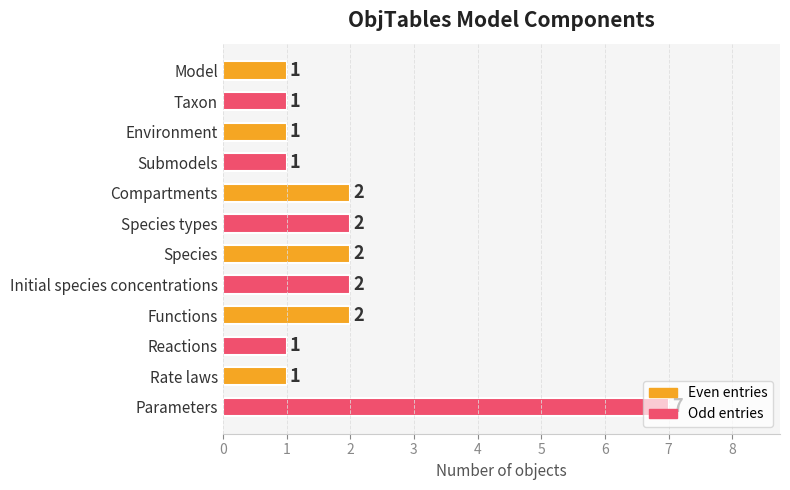

True or false: the data shows 3 at Functions.

False